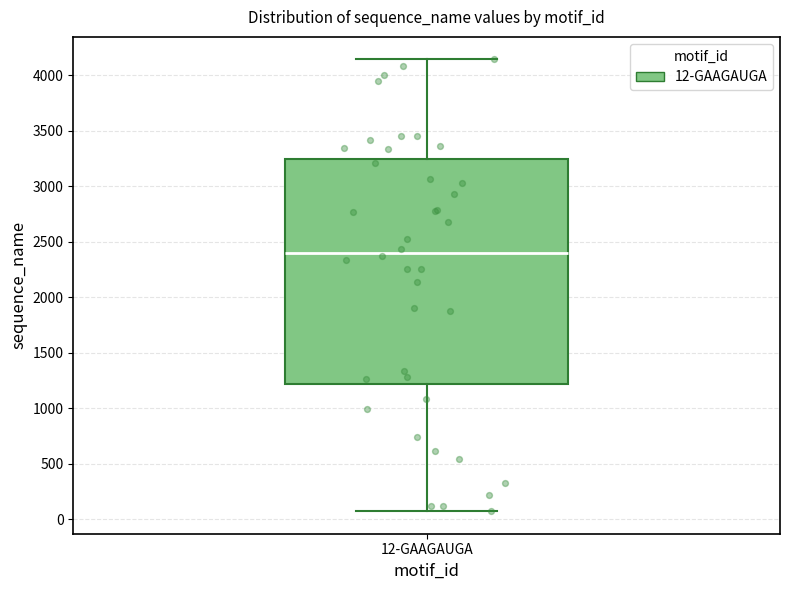

Read this box plot against the y-axis: the position of the median line, the range covered by the box, and the ends of both whiskers. The values are not printed on the chart, so give them approximately, as read against the axis.

median 2400, box 1200 to 3250, whiskers 50 to 4150